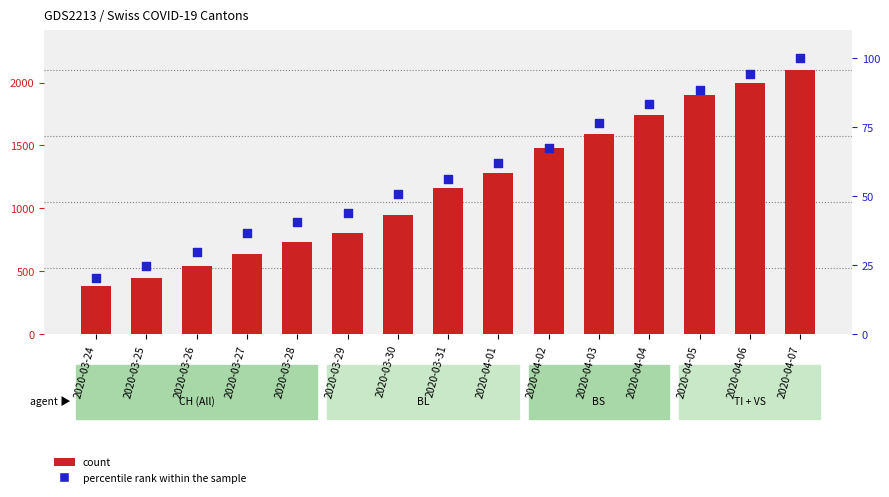

Is the value of percentile rank within the sample at 2020-04-05 greater than the value of count at 2020-04-06?

No